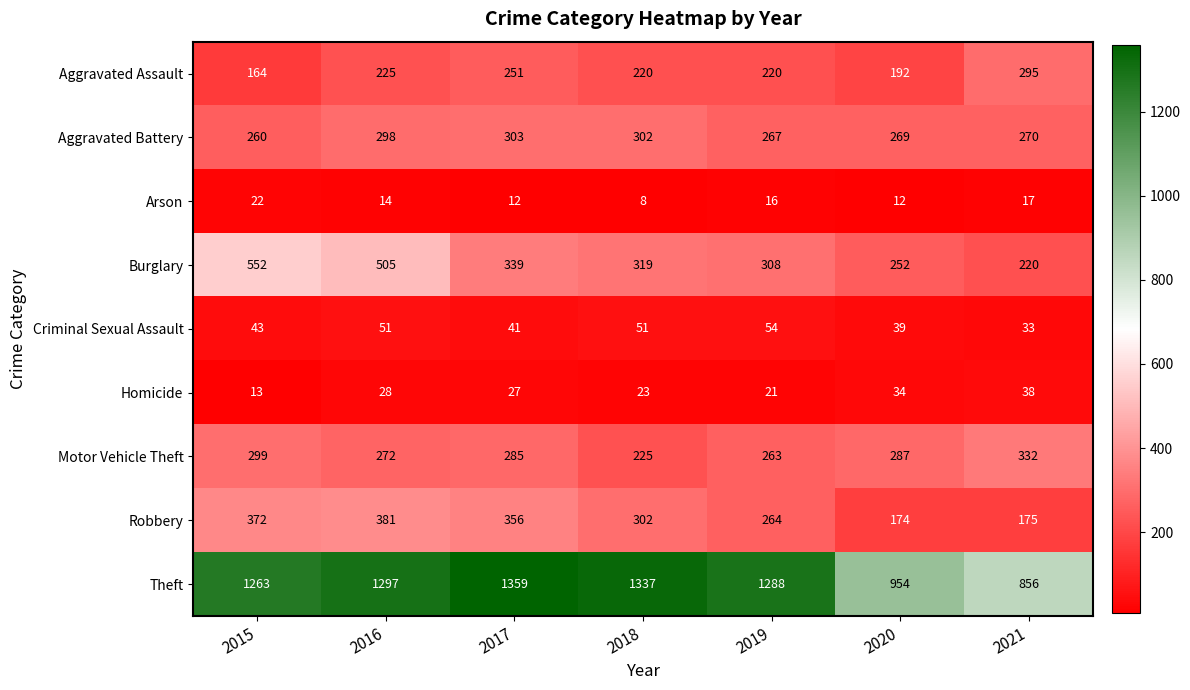

What is the difference between the highest and lowest values at 2021?

839